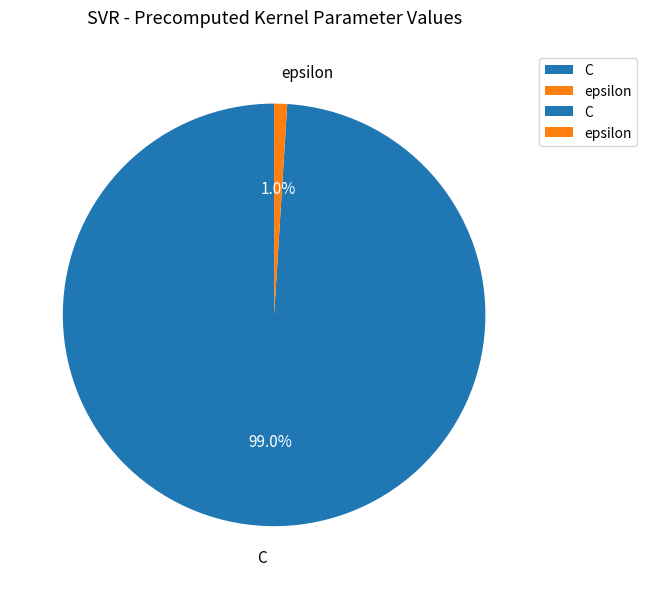

Do epsilon and C together represent more than half of the pie?

Yes